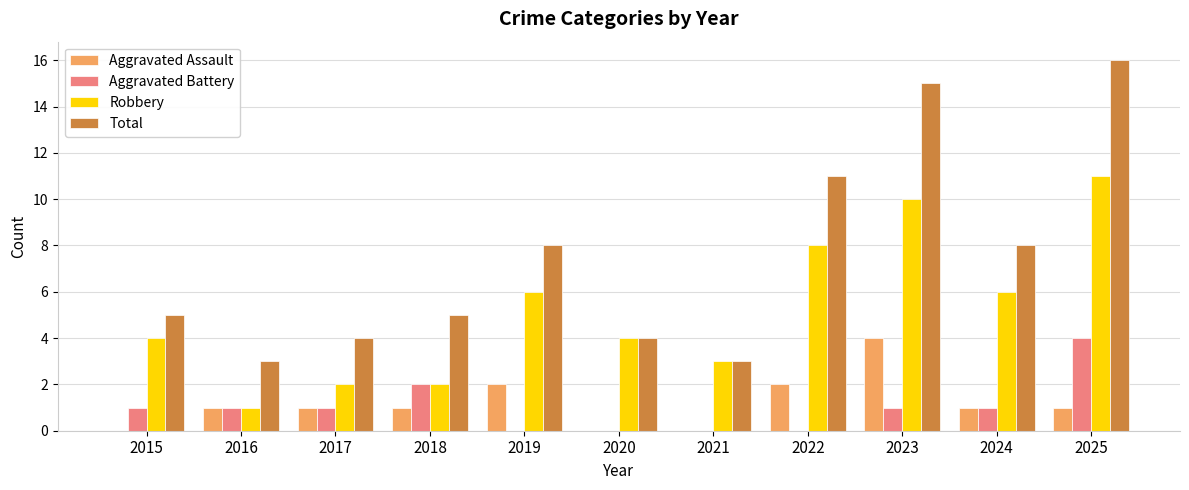

Which category has the highest value across all series?

2025